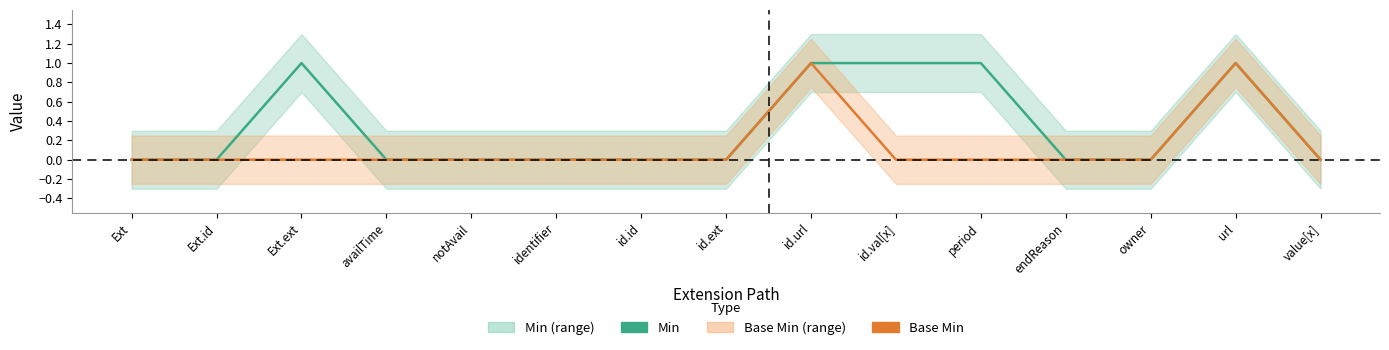

At which category does Min reach its first local peak?

Ext.ext